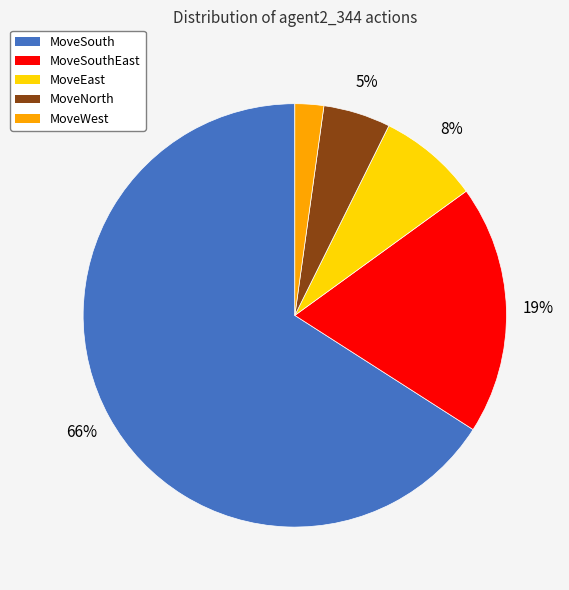

Between MoveSouthEast and MoveNorth, which is larger?

MoveSouthEast